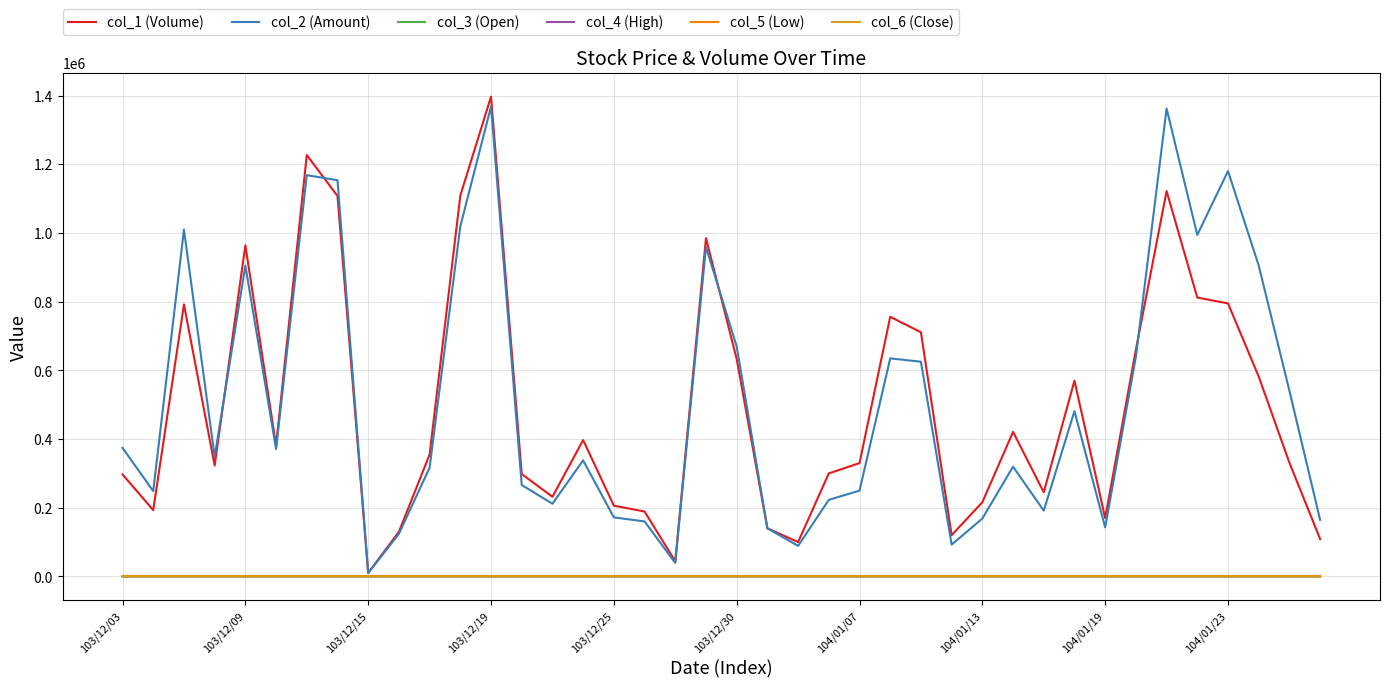

Reading right to left, list all the values displayed in this chart.

col_1 (Volume): 109000.0	331000.0	582000.0	795000.0	812000.0	1122000.0	660000.0	170000.0	570000.0	245000.0	421000.0	216000.0	120000.0	711000.0	756000.0	330000.0	300000.0	100000.0	140000.0	633000.0	985000.0	44000.0	189000.0	206000.0	397000.0	232000.0	298000.0	1397000.0	1109000.0	355000.0	130000.0	10000.0	1108000.0	1227000.0	381000.0	964000.0	323000.0	792000.0	193000.0	297000.0
col_2 (Amount): 164640.0	540470.0	905480.0	1180310.0	994350.0	1362440.0	639360.0	142900.0	481300.0	191550.0	319610.0	168480.0	92700.0	625160.0	634920.0	249800.0	223000.0	89000.0	140000.0	669640.0	959360.0	39160.0	160170.0	171940.0	337970.0	211710.0	266240.0	1368130.0	1019560.0	316660.0	124040.0	9900.0	1153780.0	1168440.0	370980.0	904950.0	348380.0	1009960.0	248500.0	374220.0
col_3 (Open): 1.5	1.6	1.6	1.4	1.2	1.2	0.9	0.8	0.9	0.8	0.8	0.8	0.8	0.9	0.8	0.8	0.8	0.9	1.0	1.1	0.9	0.9	0.9	0.8	0.8	0.9	0.9	1.0	0.9	0.9	1.0	1.0	1.1	0.9	1.0	1.0	1.1	1.2	1.3	1.3
col_4 (High): 1.5	1.7	1.6	1.6	1.2	1.2	1.1	0.8	0.9	0.8	0.8	0.8	0.8	0.9	0.9	0.8	0.8	0.9	1.0	1.1	1.0	0.9	0.9	0.8	0.9	0.9	0.9	1.0	0.9	0.9	1.0	1.0	1.1	1.0	1.0	1.0	1.1	1.3	1.3	1.3
col_5 (Low): 1.5	1.6	1.5	1.4	1.2	1.1	0.9	0.8	0.8	0.8	0.7	0.8	0.7	0.8	0.8	0.8	0.7	0.9	1.0	1.0	0.9	0.9	0.8	0.8	0.8	0.9	0.9	0.9	0.9	0.9	0.9	1.0	1.0	0.9	0.9	0.9	1.1	1.1	1.2	1.3
col_6 (Close): 1.5	1.6	1.6	1.6	1.2	1.2	1.1	0.8	0.8	0.8	0.8	0.8	0.7	0.8	0.9	0.8	0.7	0.9	1.0	1.0	1.0	0.9	0.8	0.8	0.9	0.9	0.9	0.9	0.9	0.9	0.9	1.0	1.0	1.0	0.9	0.9	1.1	1.1	1.2	1.3